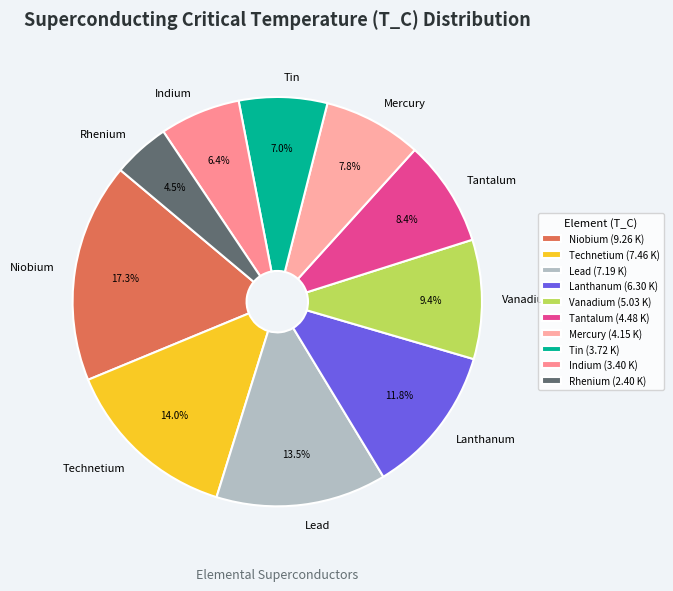

Does Tantalum account for over 50% of the chart?

No